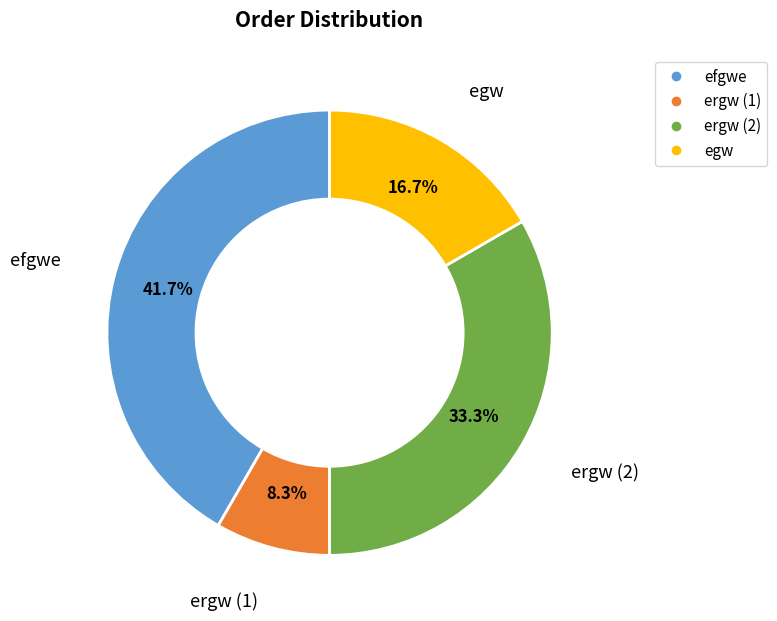

The egw slice represents 17% of the pie. True or false?

True